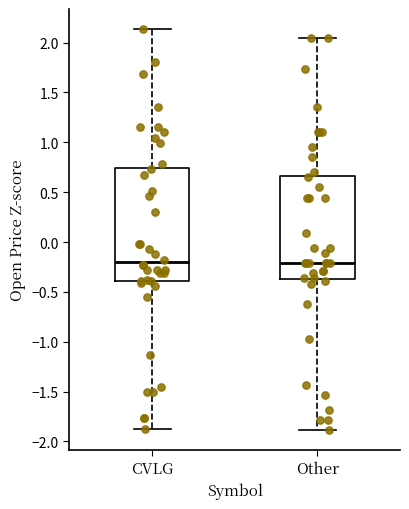

Reading left to right, read every box against the y-axis: the position of its median line, the range the box covers, and the ends of its whiskers. The values are not printed on the chart, so give them approximately, as read against the axis.

CVLG: median -0.20, box -0.40 to 0.75, whiskers -1.90 to 2.15
Other: median -0.20, box -0.35 to 0.65, whiskers -1.90 to 2.05